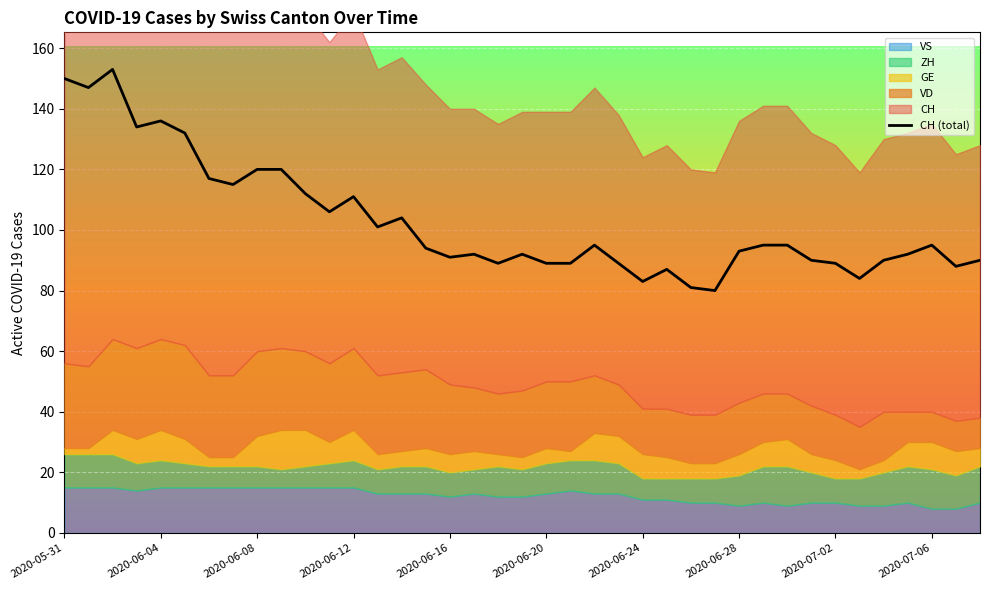

At which label does ZH first exceed 9?

2020-05-31